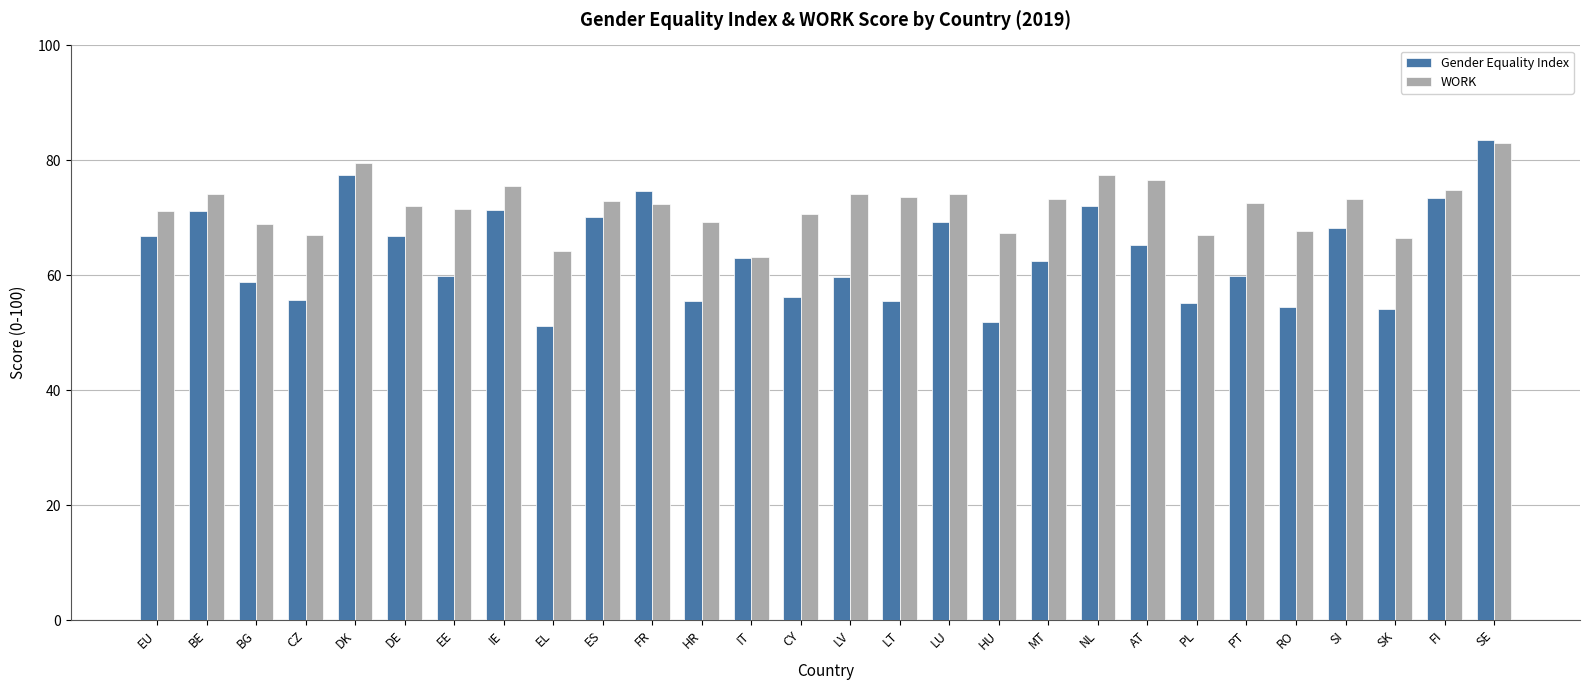

What is the approximate value of WORK at DK?

79.6